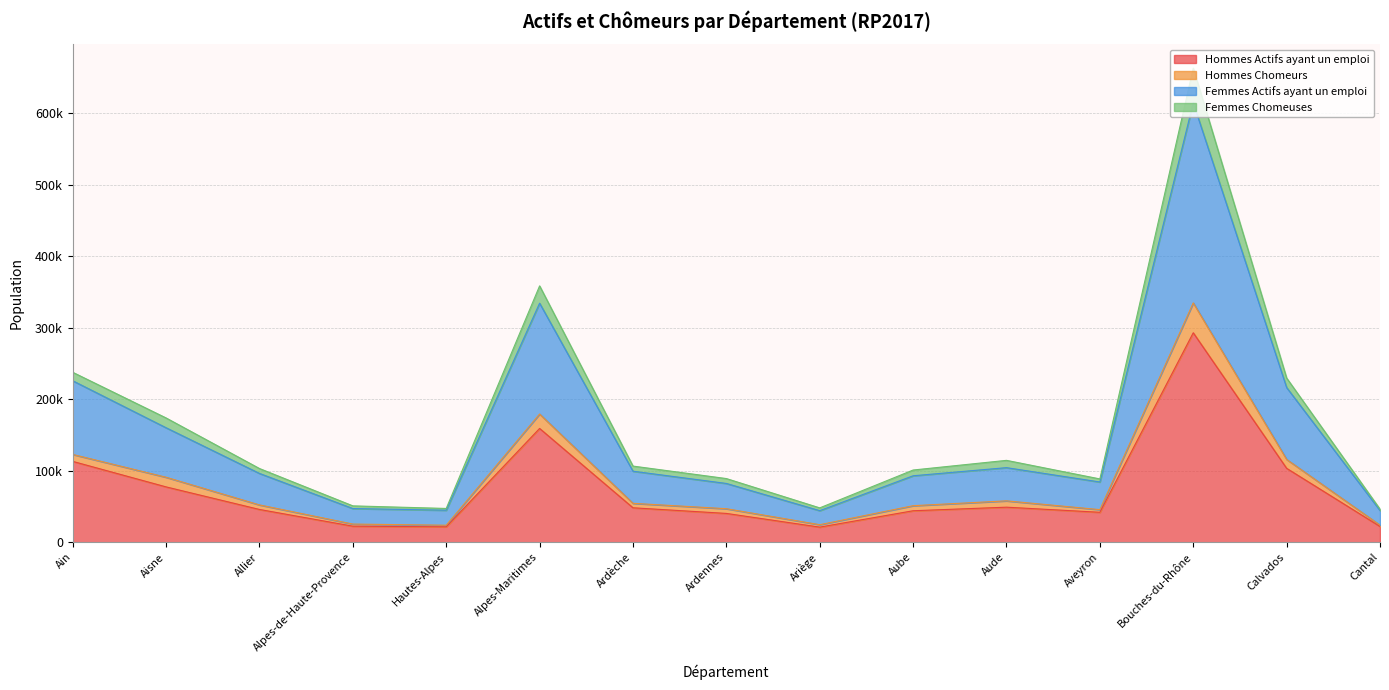

At how many categories does at least one series exceed 249146?

2